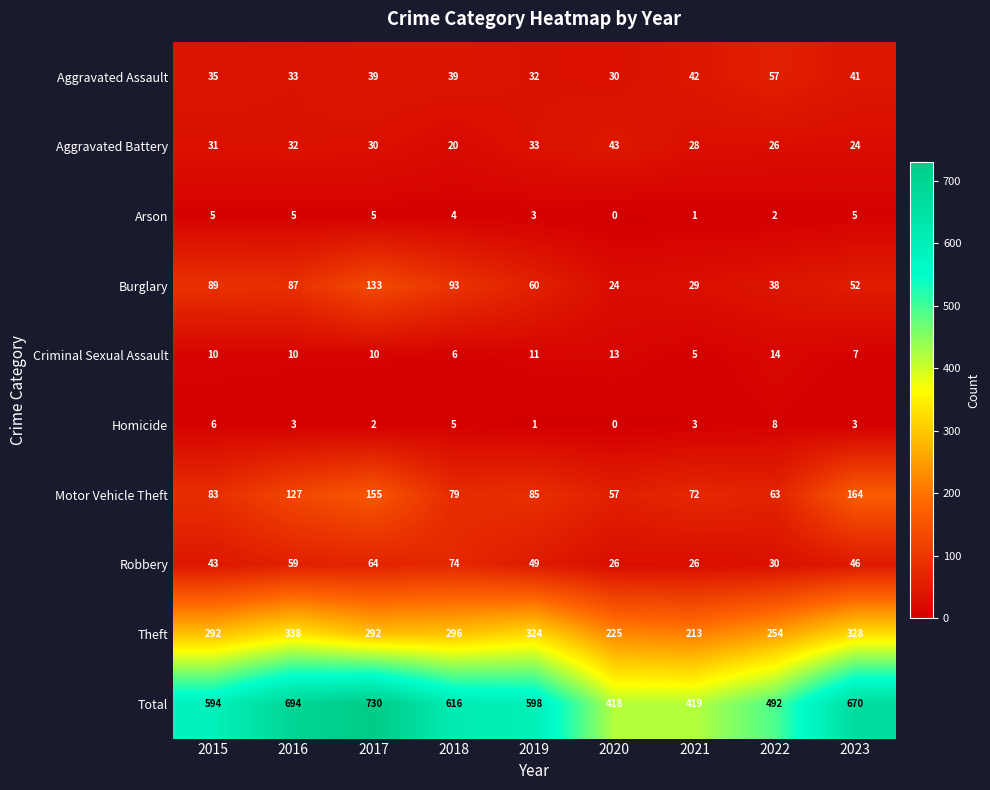

How many distinct data groups are displayed?

10